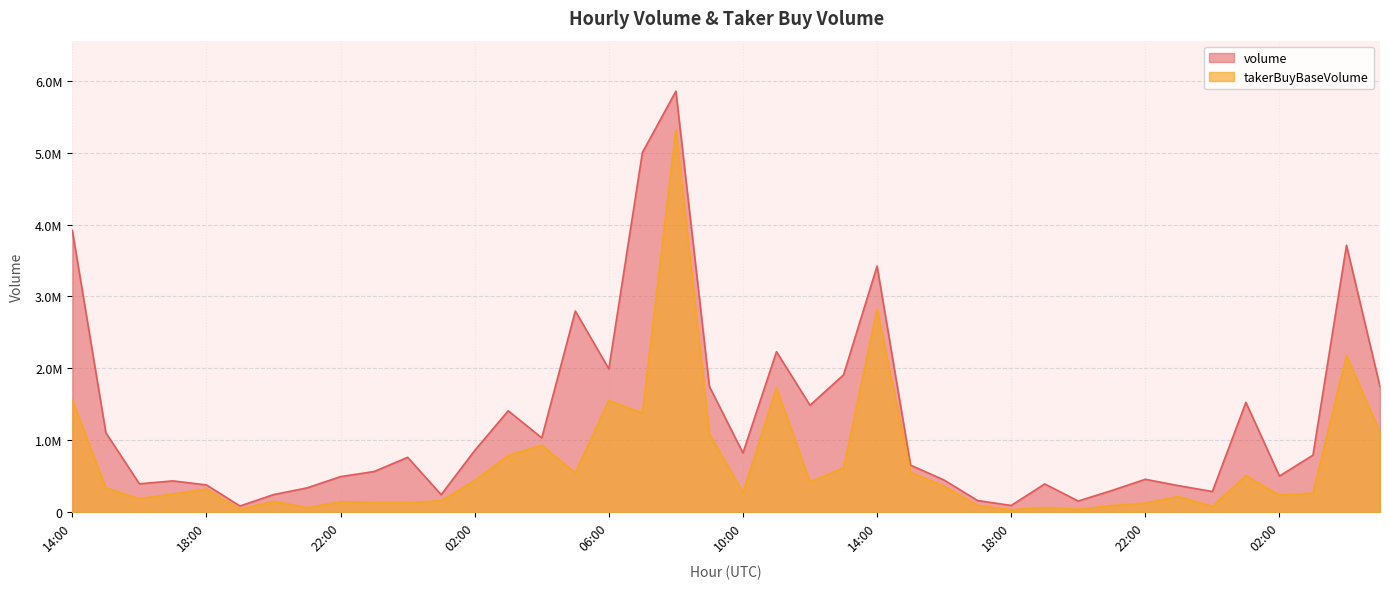

Does the chart display data point markers on the line(s)?

No